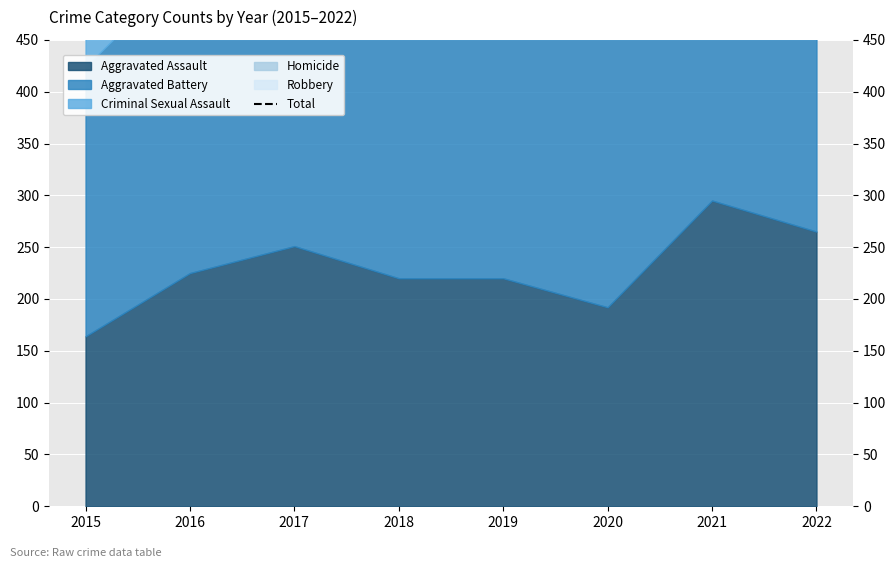

Does the chart display data point markers on the line(s)?

No